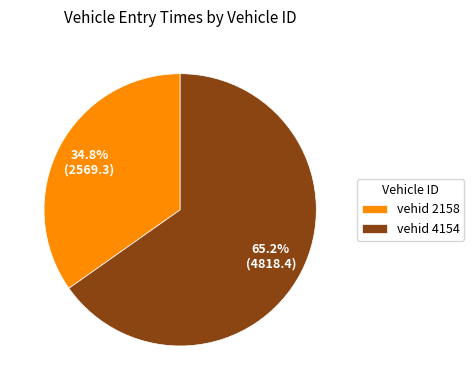

Rank the categories by value from highest to lowest.

vehid 4154, vehid 2158